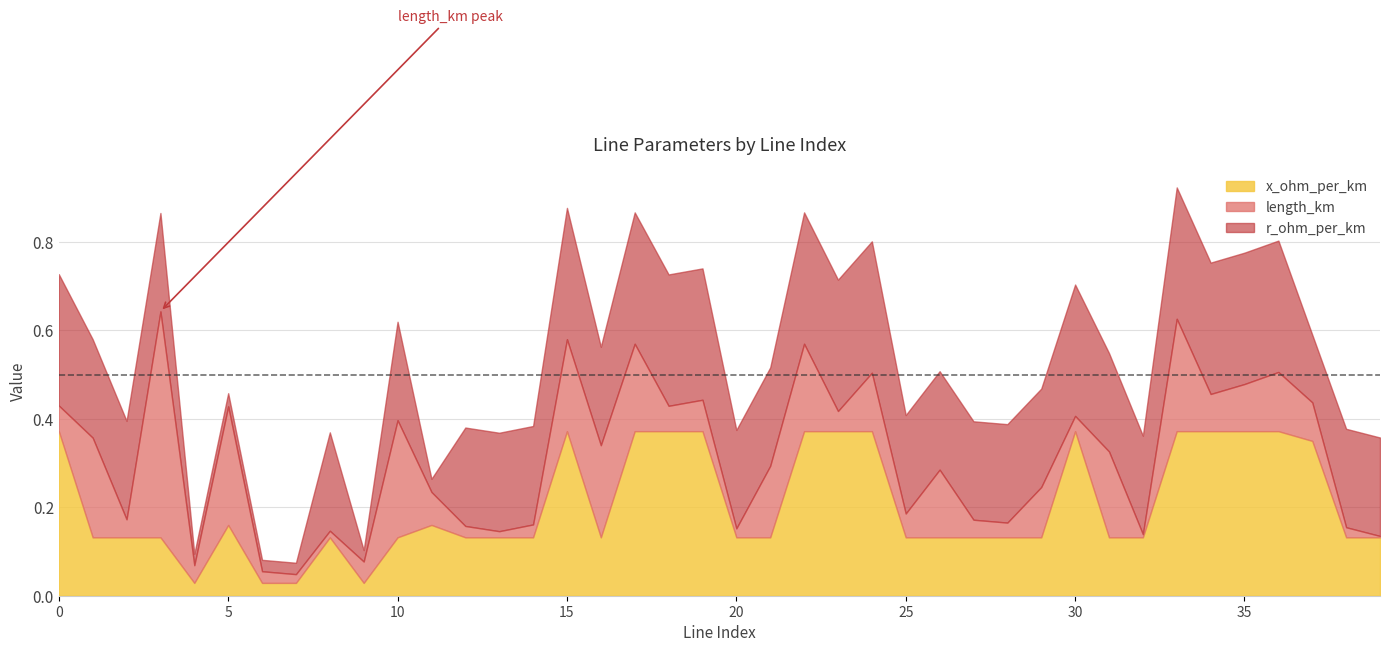

What are all the series names shown in the legend?

x_ohm_per_km, length_km, r_ohm_per_km